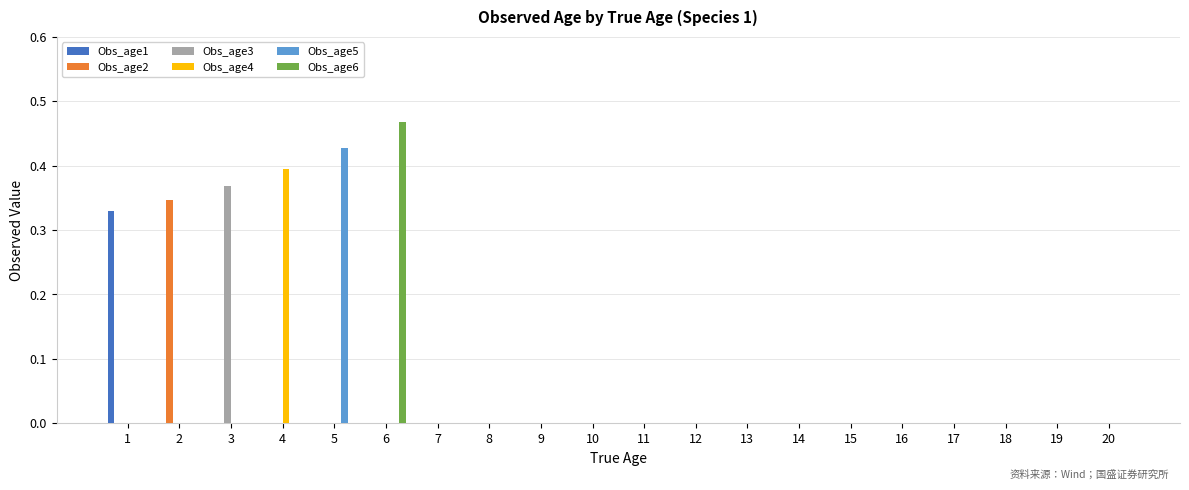

The Obs_age2 series shows -0.1 at 3. True or false?

False